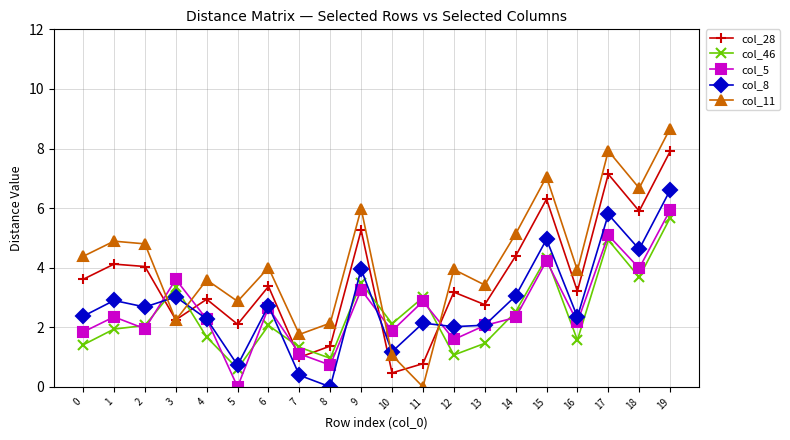

At which category is the sum across all series the highest?

19